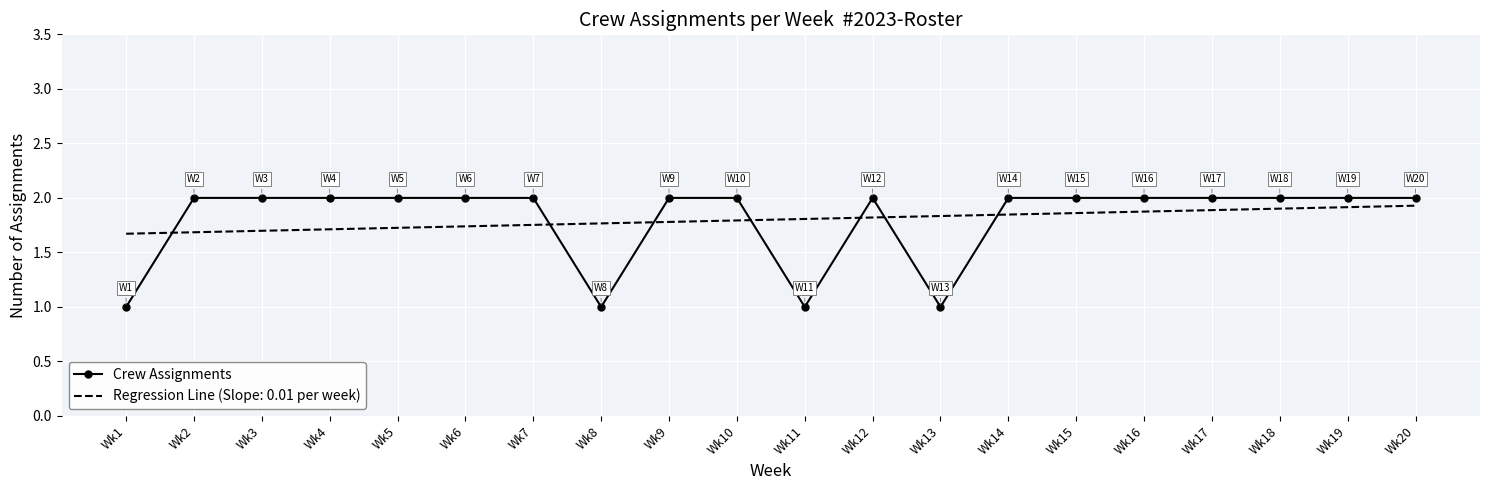

At Wk12, list the series in order from smallest to largest.

Regression Line (Slope: 0.01 per week), Crew Assignments